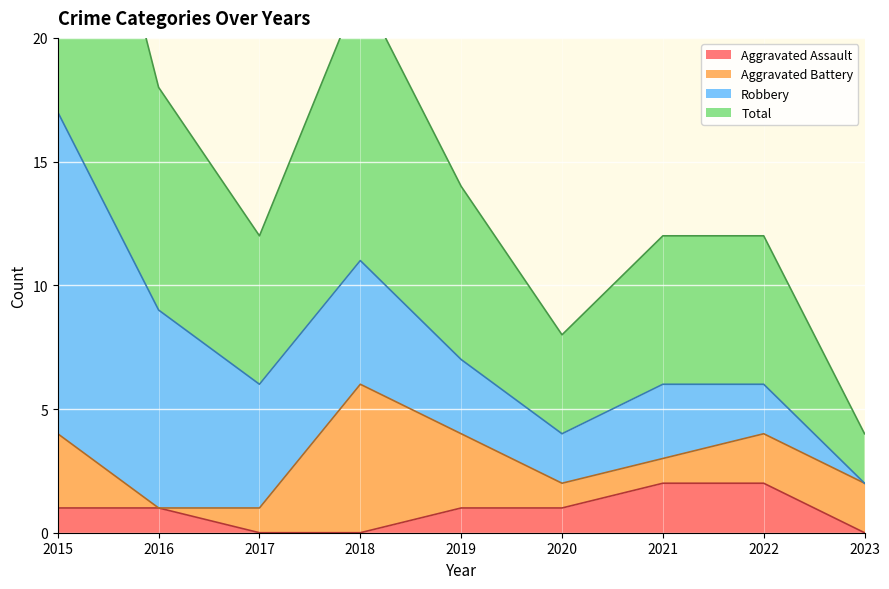

How many data points does each series have?

9